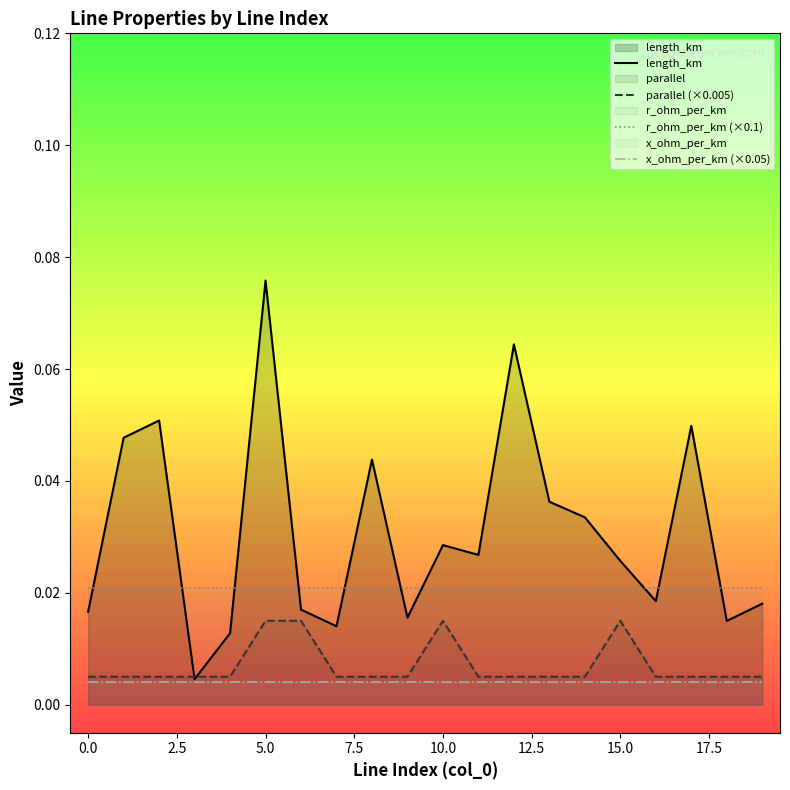

Rank the series by their maximum value, from highest to lowest.

length_km, r_ohm_per_km (×0.1), parallel (×0.005), x_ohm_per_km (×0.05)